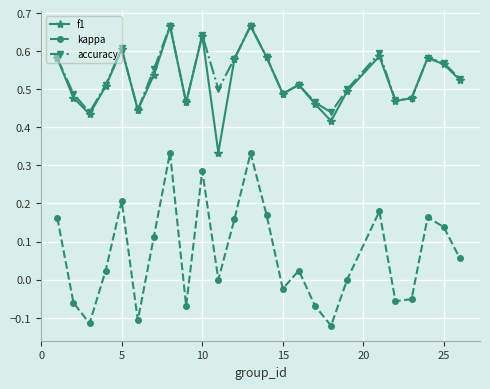

In accuracy, how many points are higher than both neighbors (excluding endpoints)?

7